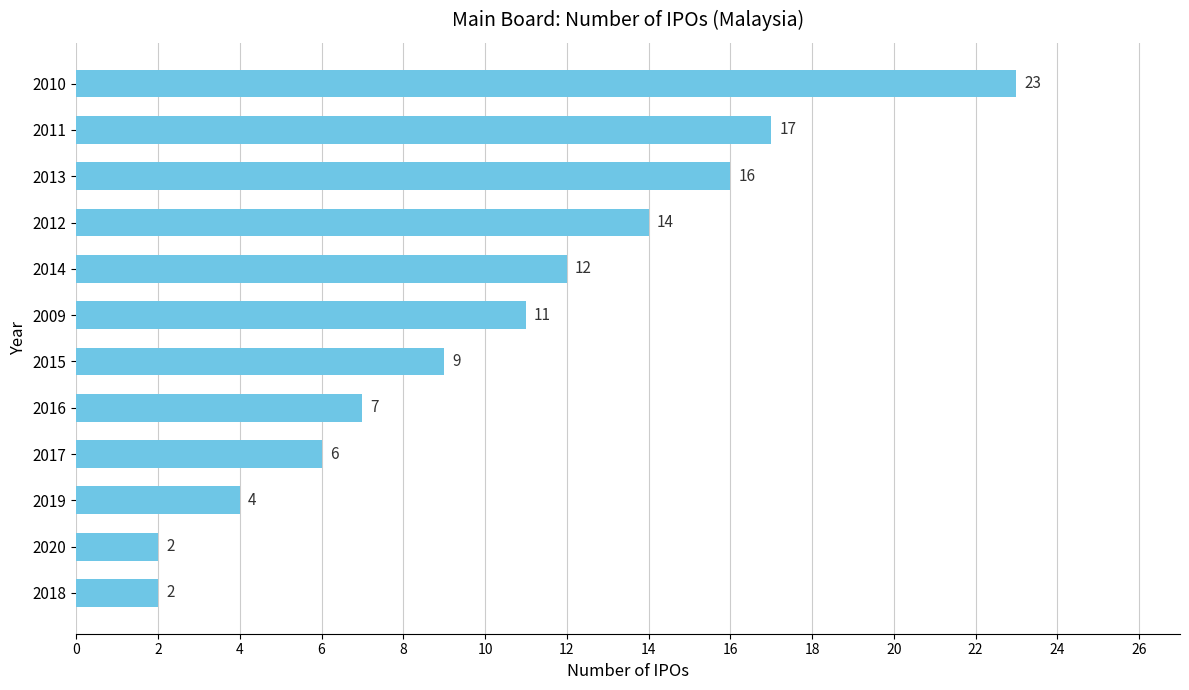

What is the difference between the second highest and minimum values?

15